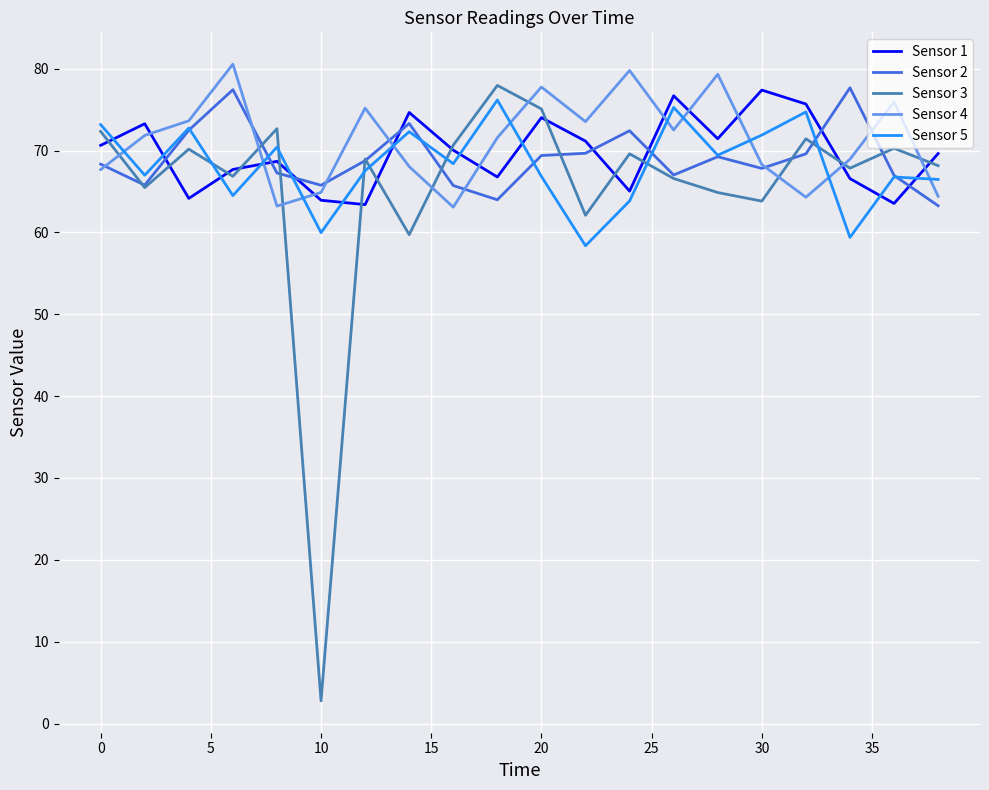

Which series has the widest spread of values?

Sensor 3